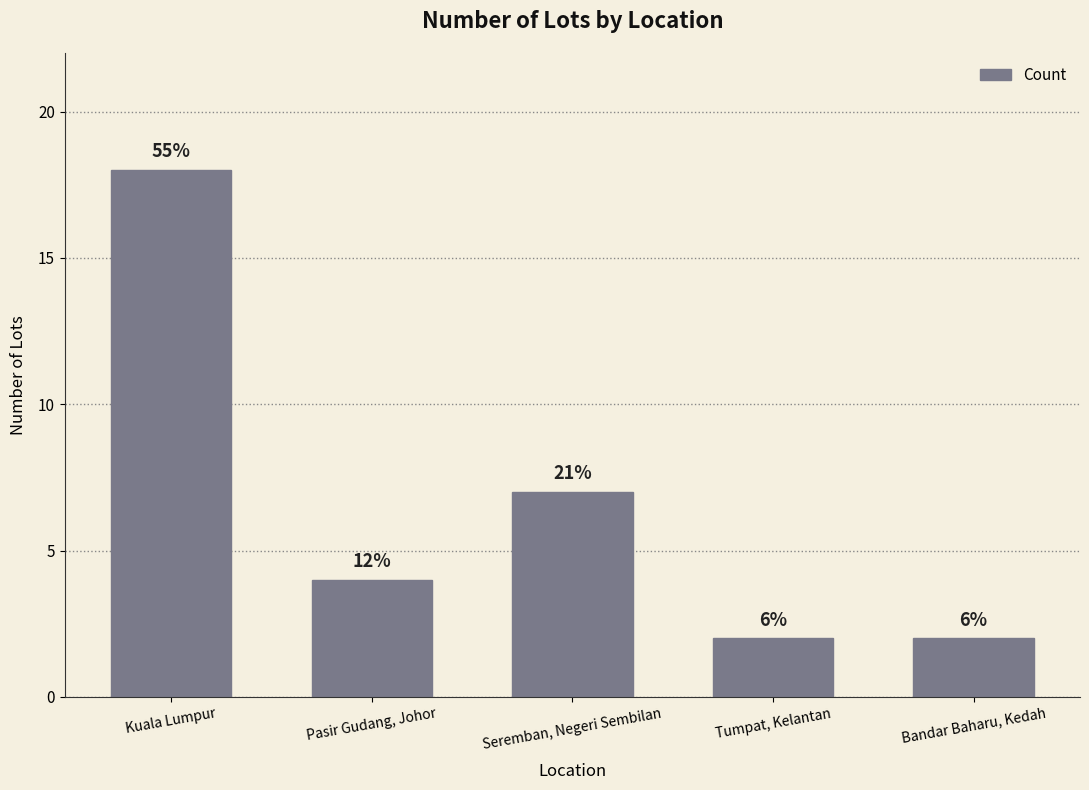

What is the maximum value shown in the chart?

18